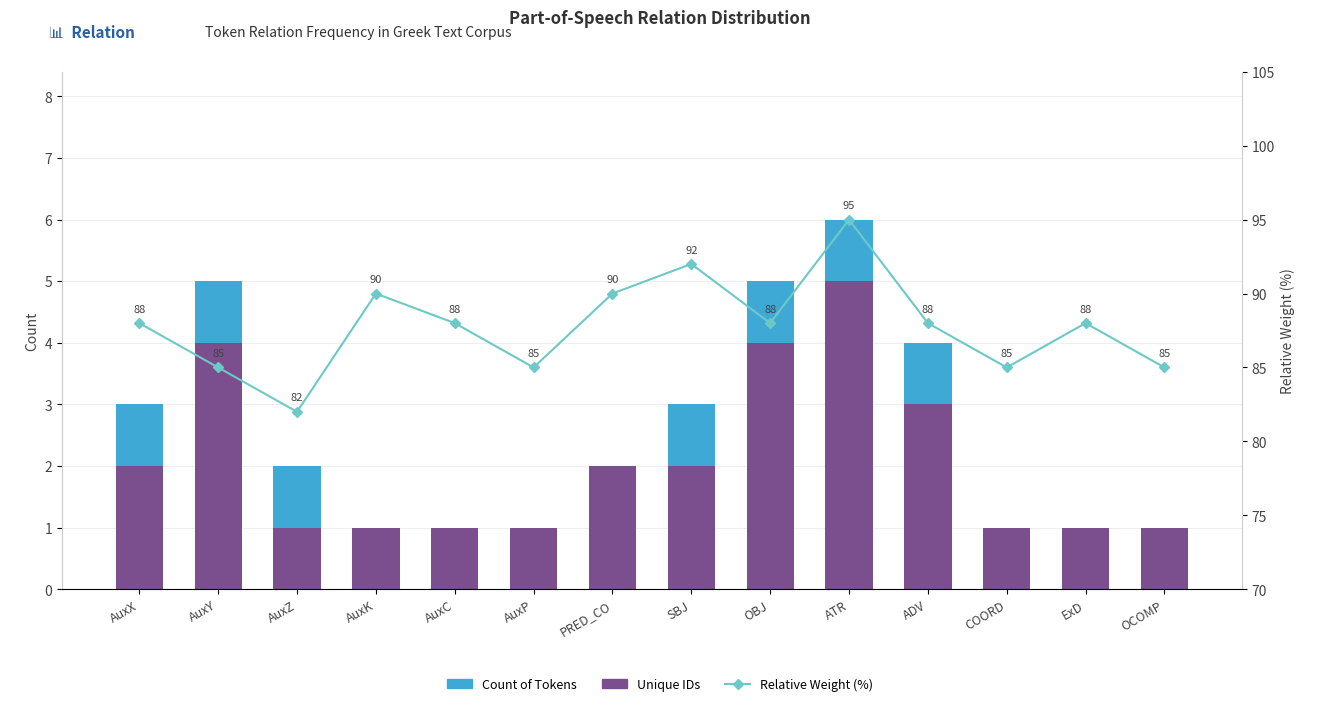

What is the spread (max minus min) of values at COORD?

84